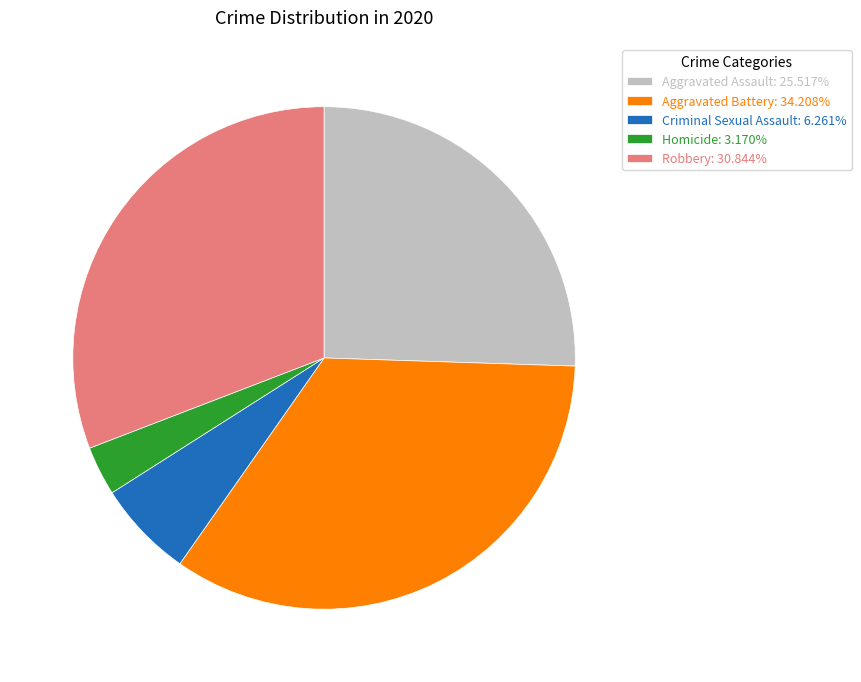

Does Criminal Sexual Assault: 6.261% represent more than half of the total?

No